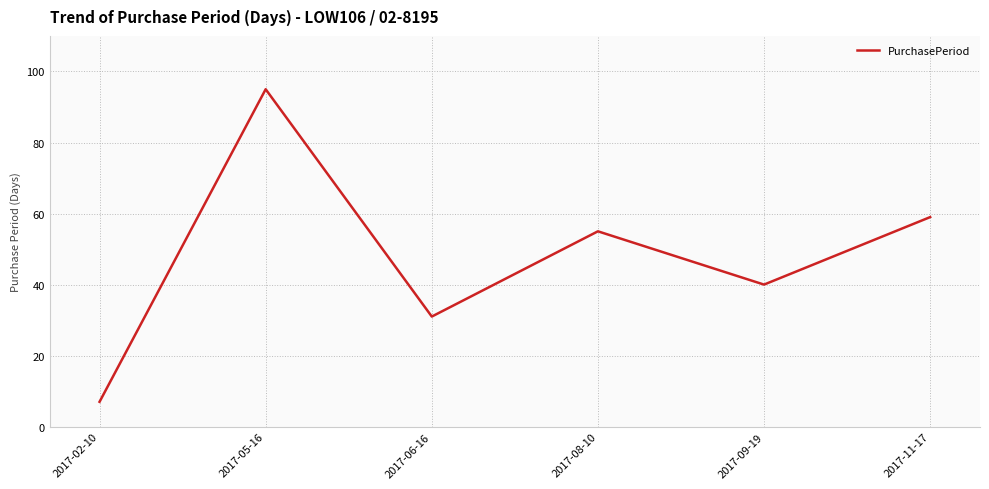

Rank the categories by value from highest to lowest.

2017-05-16, 2017-11-17, 2017-08-10, 2017-09-19, 2017-06-16, 2017-02-10